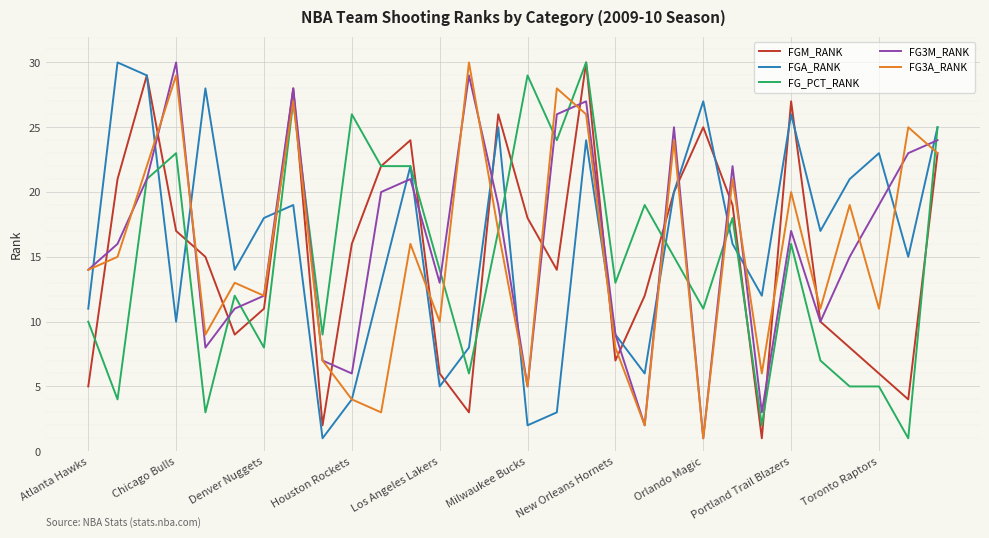

What is the maximum value shown in the chart?

30